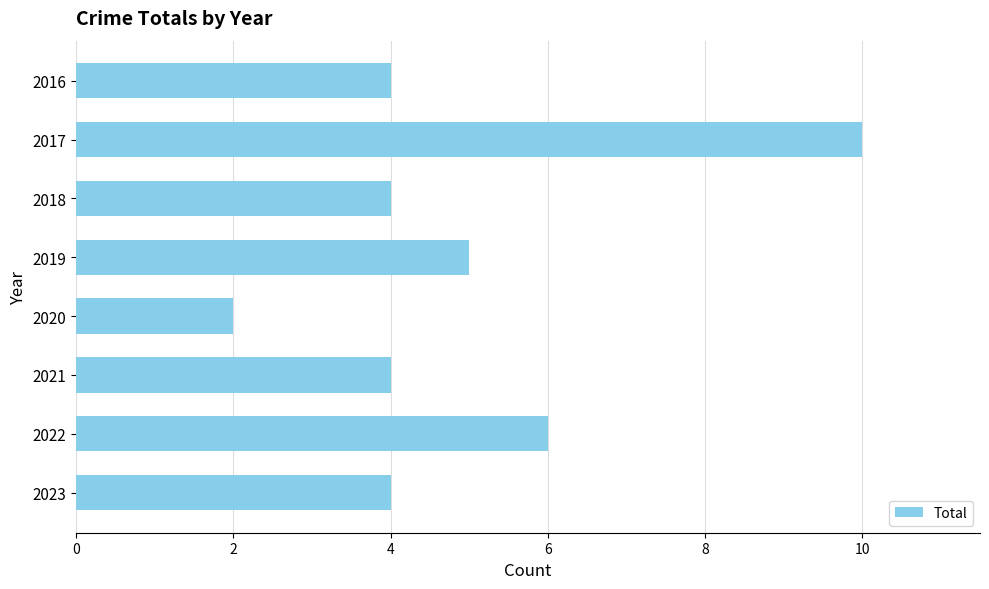

What is the sum of all values?

39